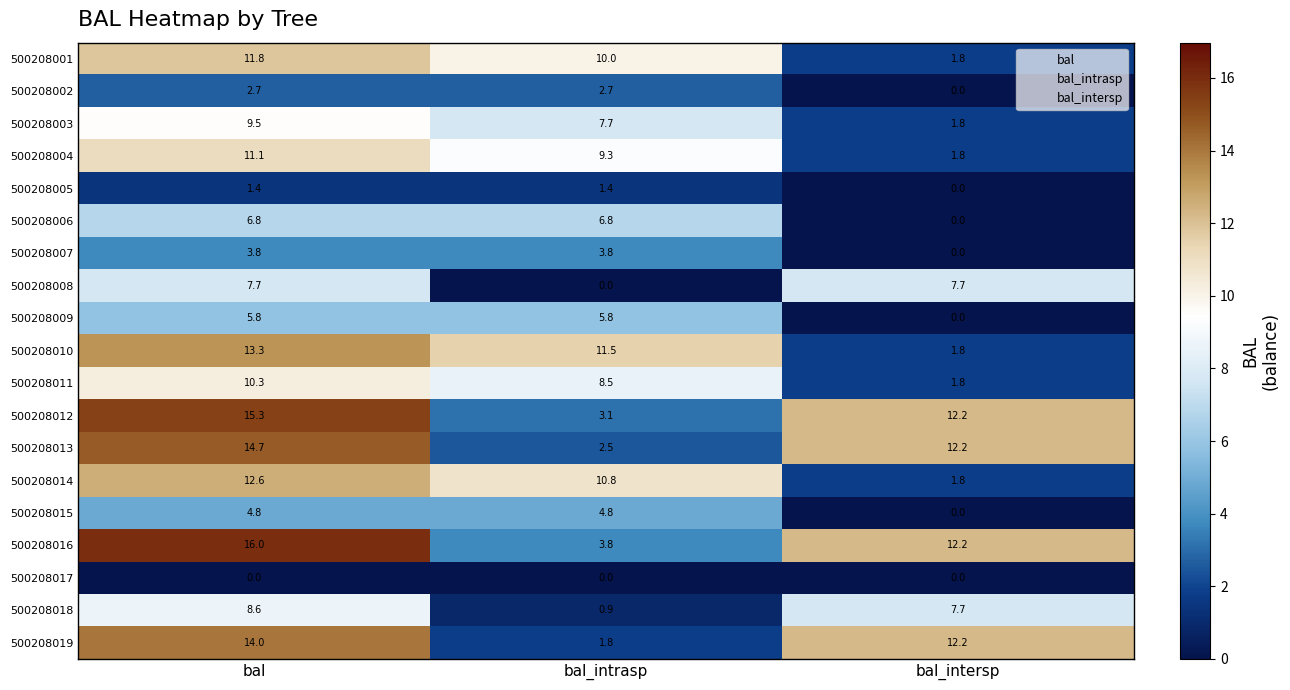

List the series in order of their peak value, highest first.

500208016, 500208012, 500208013, 500208019, 500208010, 500208014, 500208001, 500208004, 500208011, 500208003, 500208018, 500208008, 500208006, 500208009, 500208015, 500208007, 500208002, 500208005, 500208017